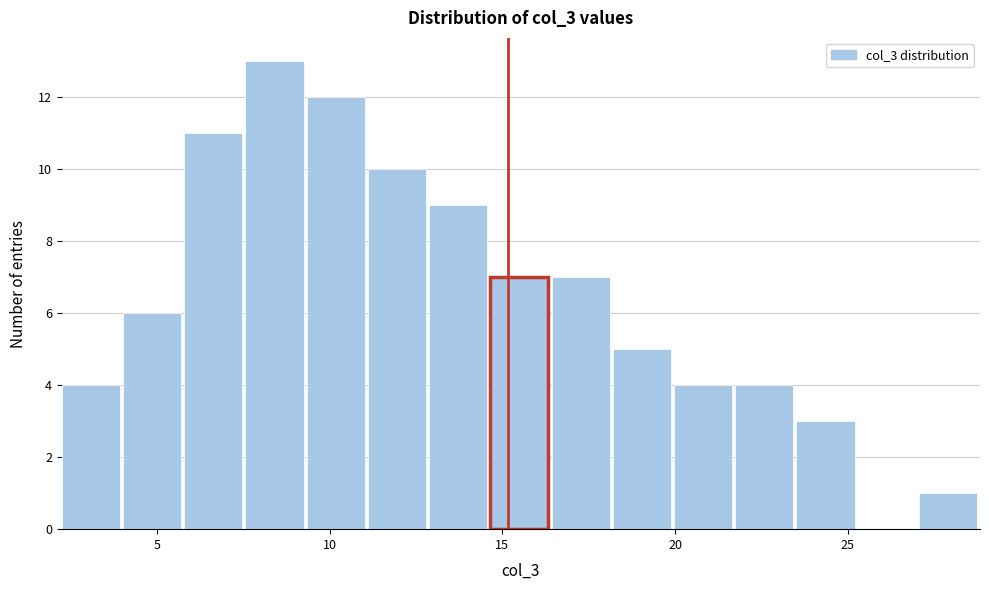

Around what value on the x-axis is the tallest bar? Give the approximate position of its centre, as read against the axis.

8.5